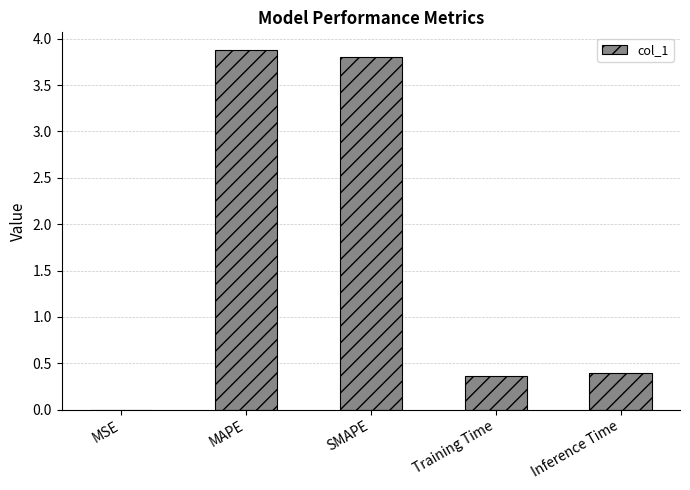

What is the maximum value shown in the chart?

3.9